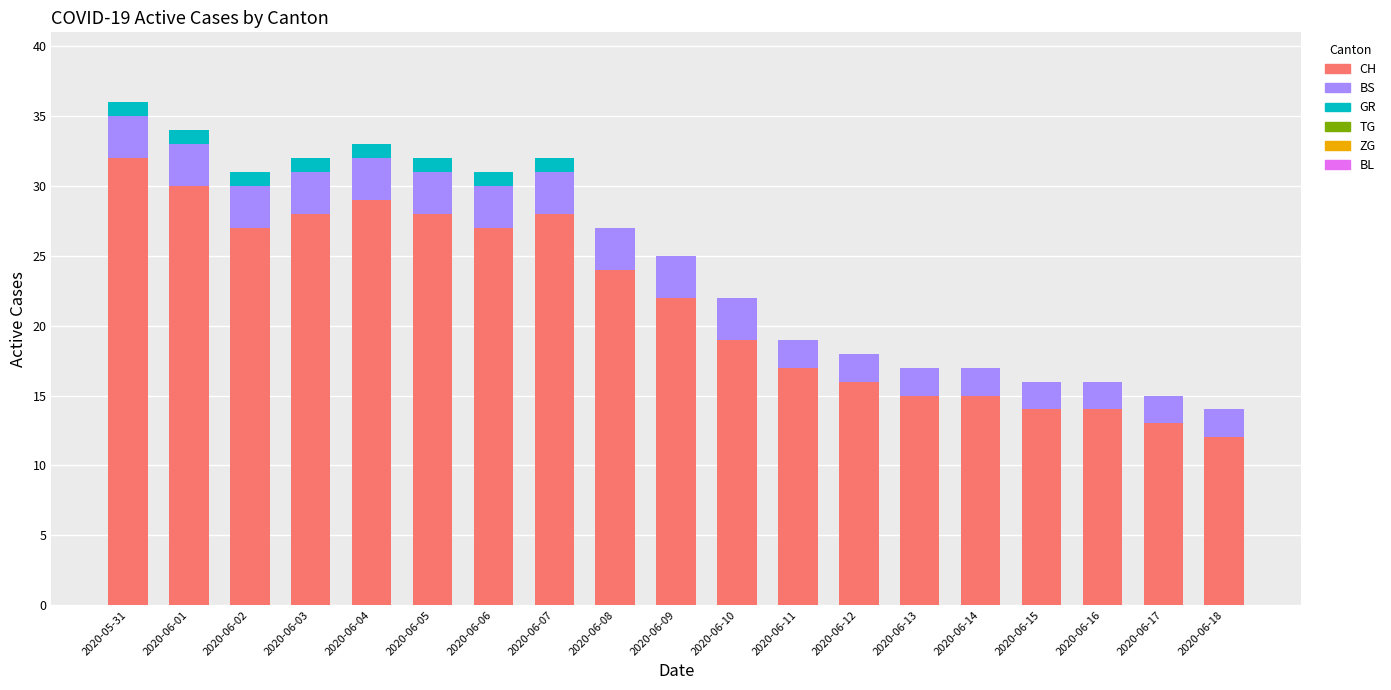

What is the average value of the CH series?

22